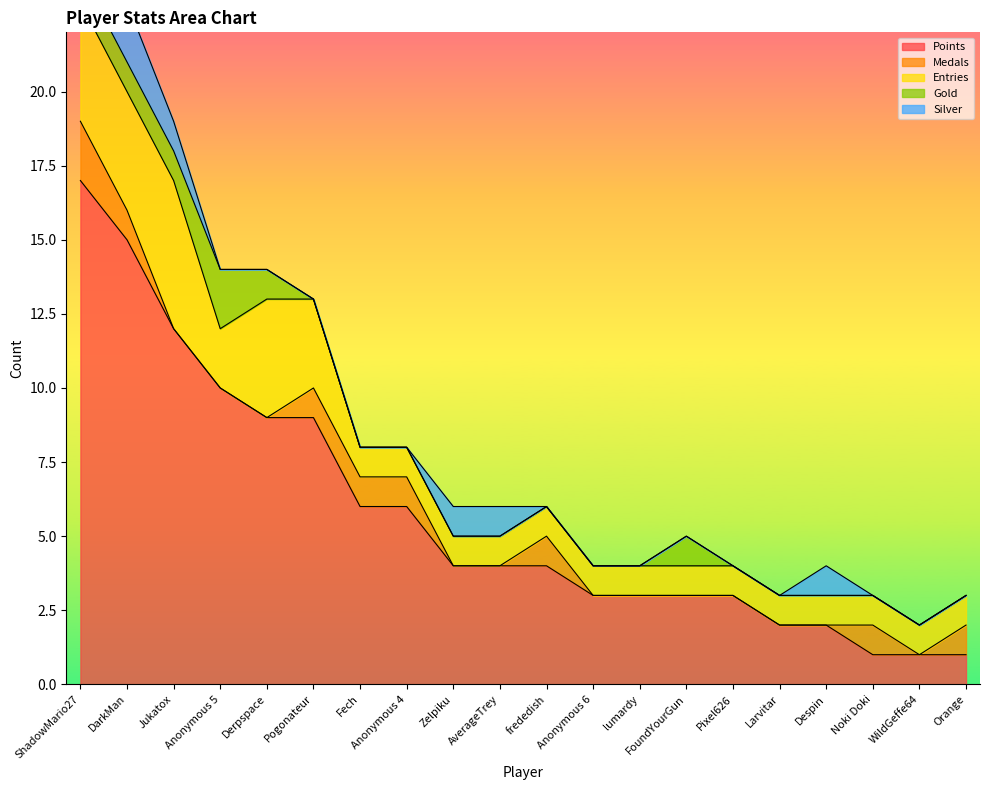

How many categories are shown in the chart?

20